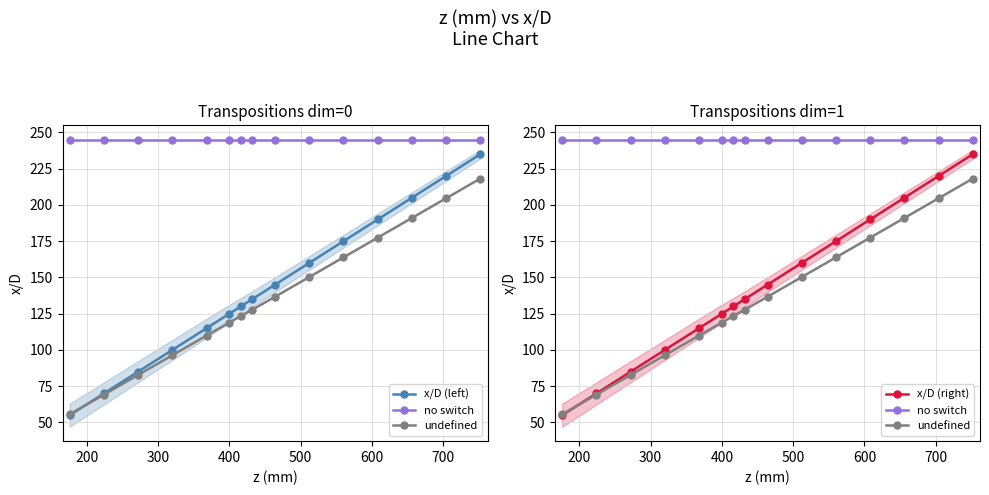

What is the lowest value of the x/D (left) series?

55.0